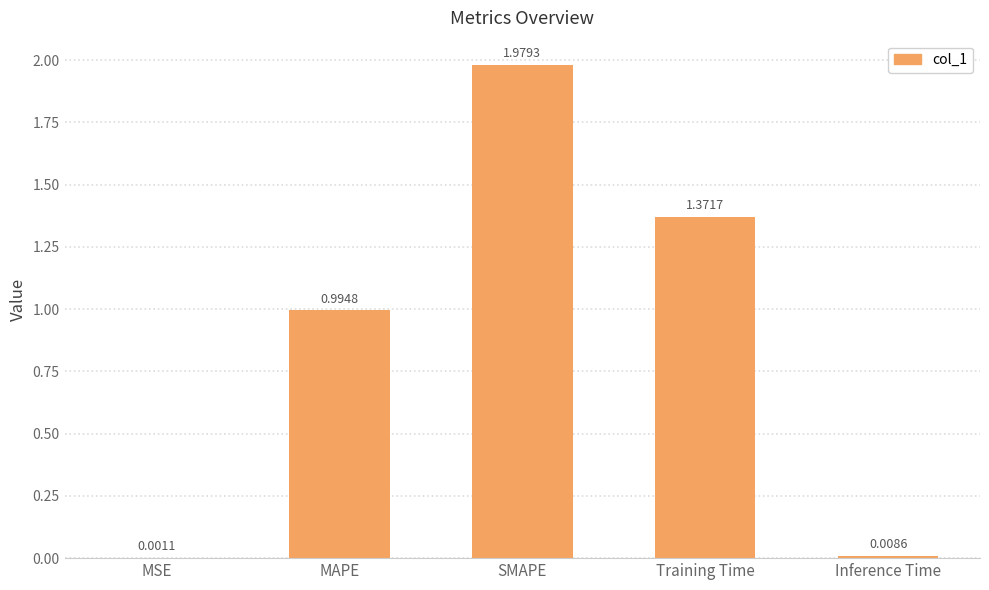

What is the change in value from SMAPE to Inference Time?

-2.0